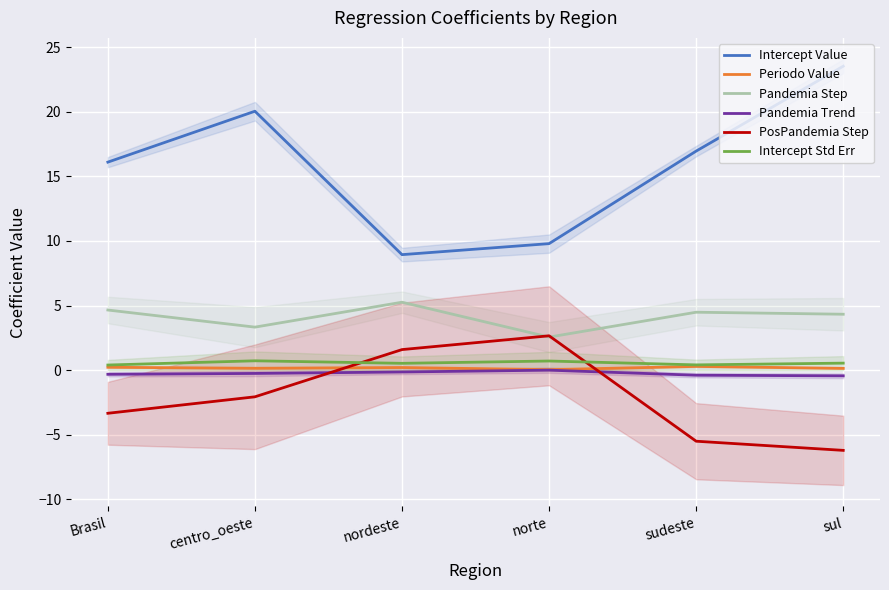

What is the difference between the highest and lowest values at Brasil?

19.4